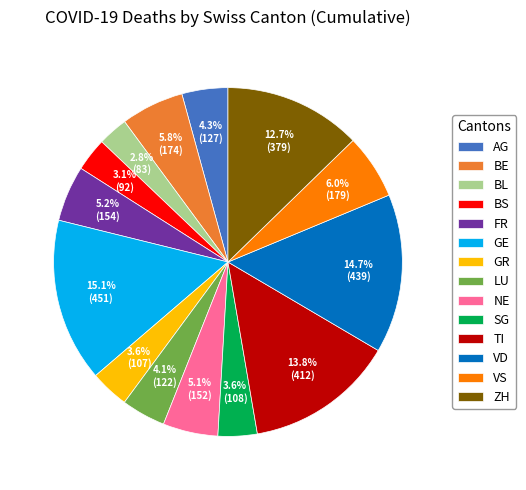

Between VD and NE, which is larger?

VD